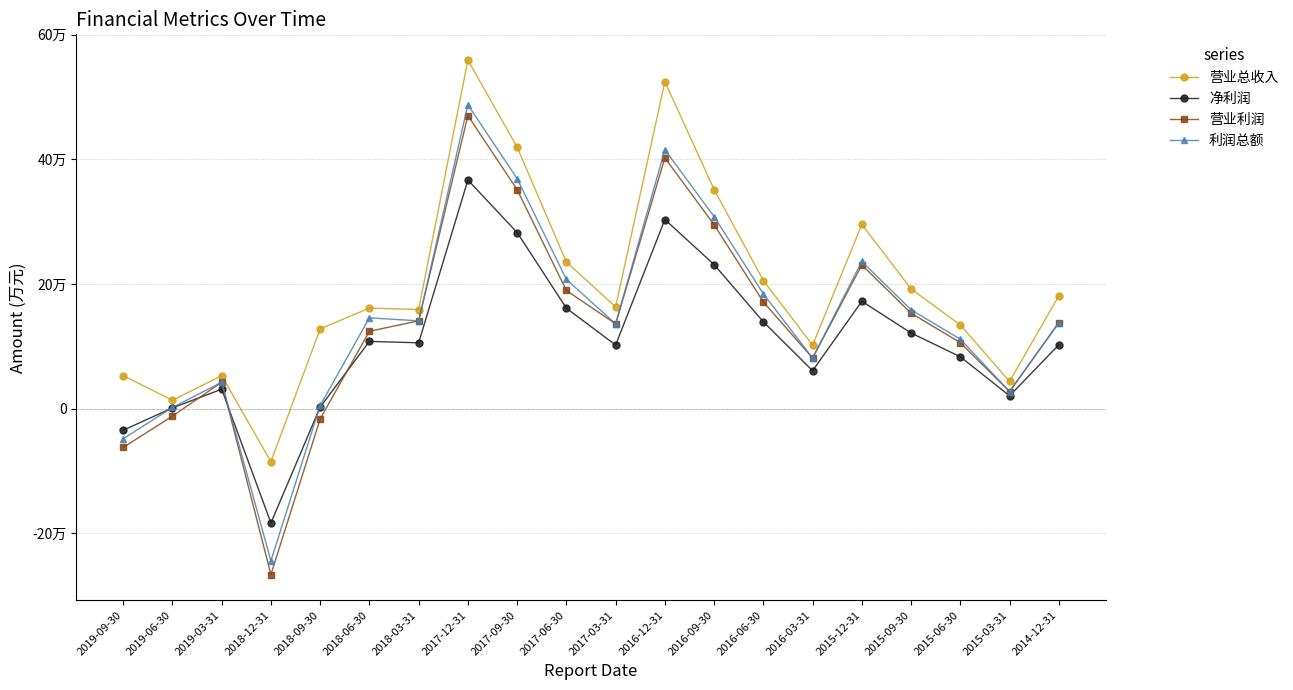

Is this an area chart (filled region under the line)?

No